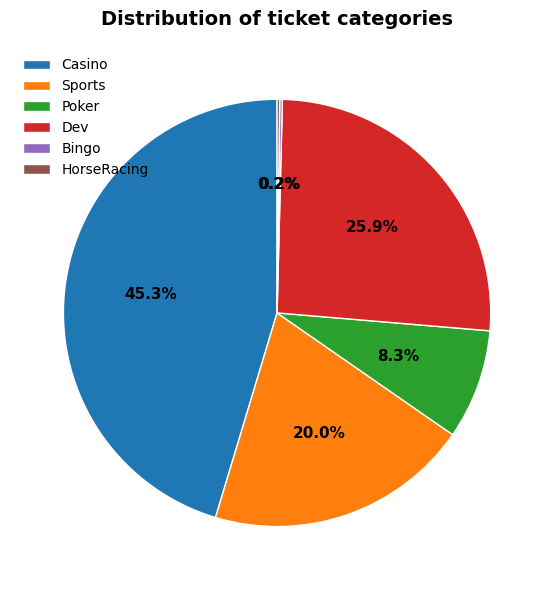

Does any single category account for the majority?

No